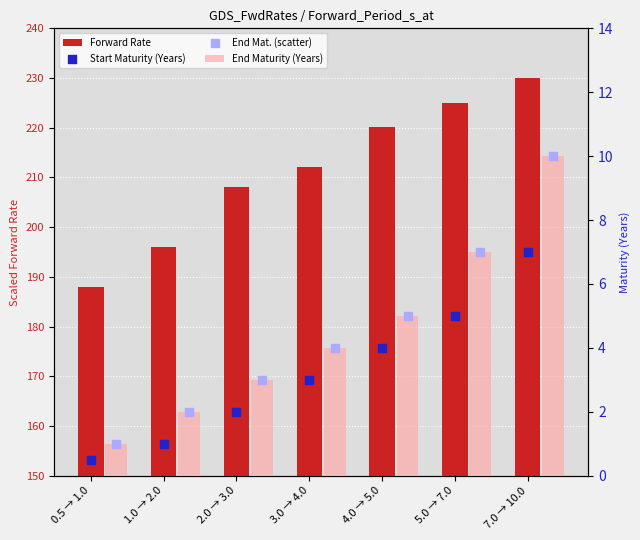

Which series reaches the minimum Y coordinate?

Start Maturity (Years)